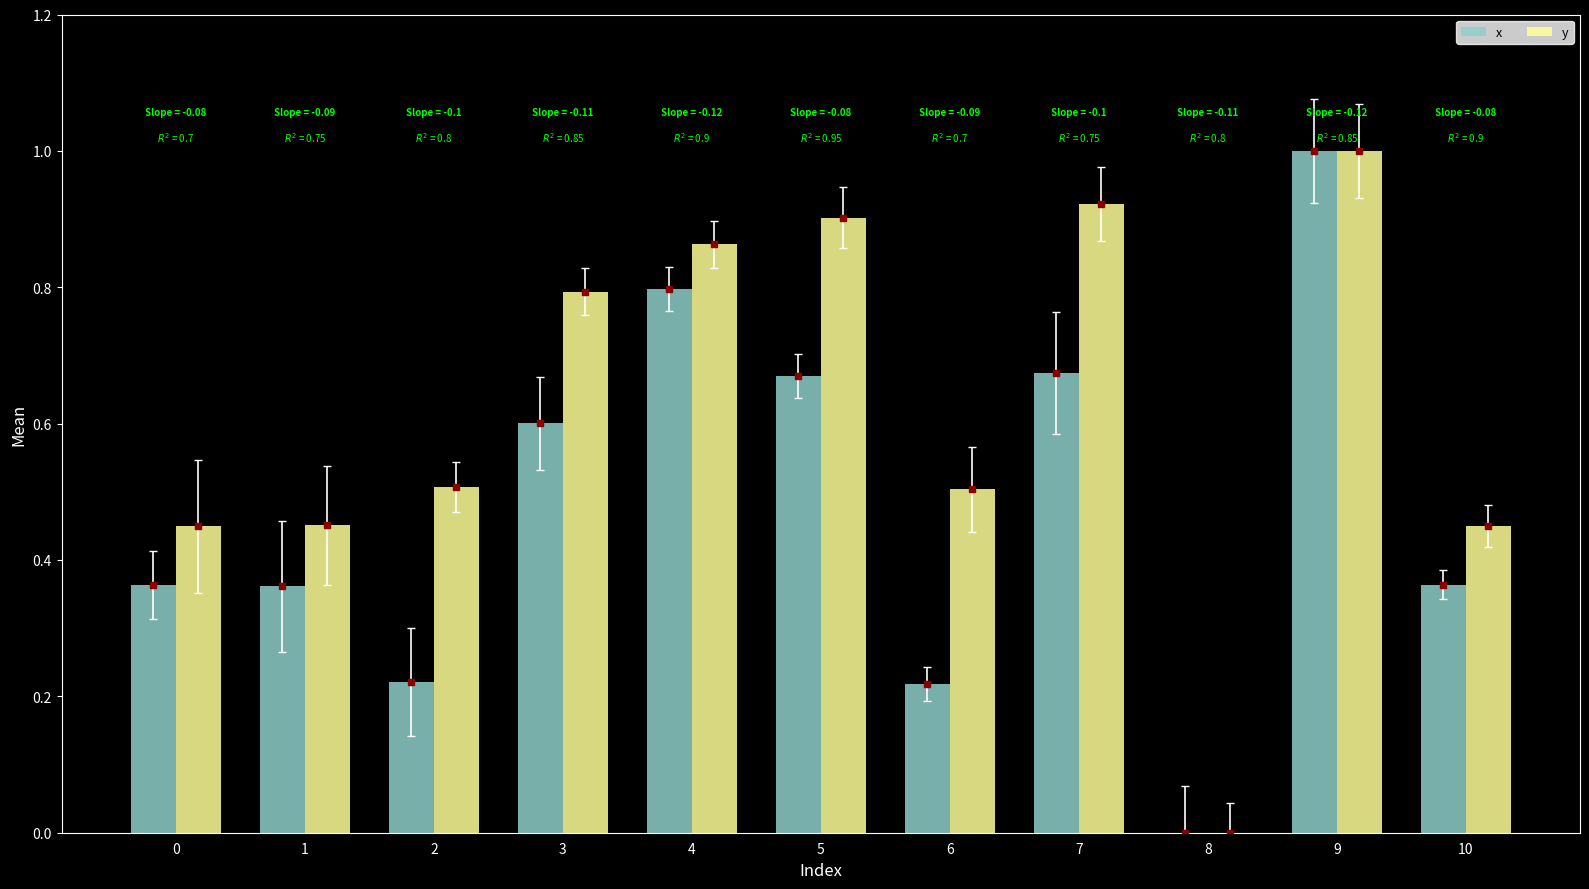

Rank the categories by y value from highest to lowest.

9, 7, 5, 4, 3, 2, 6, 1, 0, 10, 8